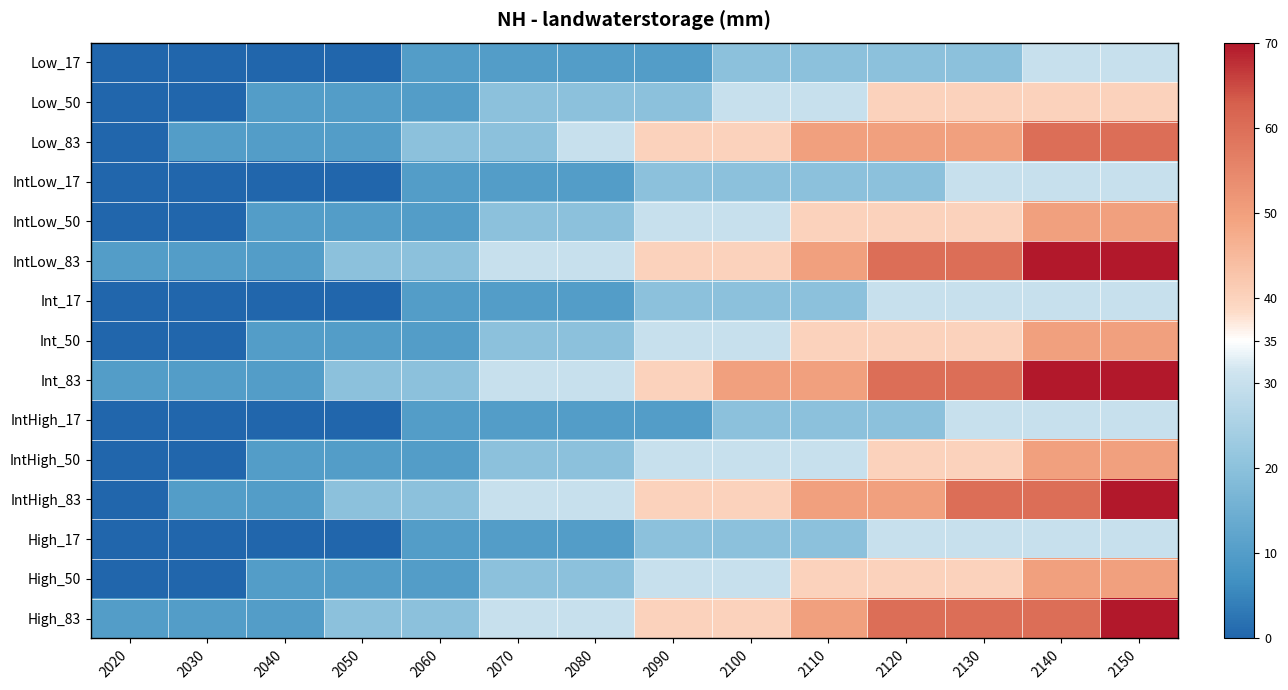

At which category does the chart reach its peak across all series?

2140